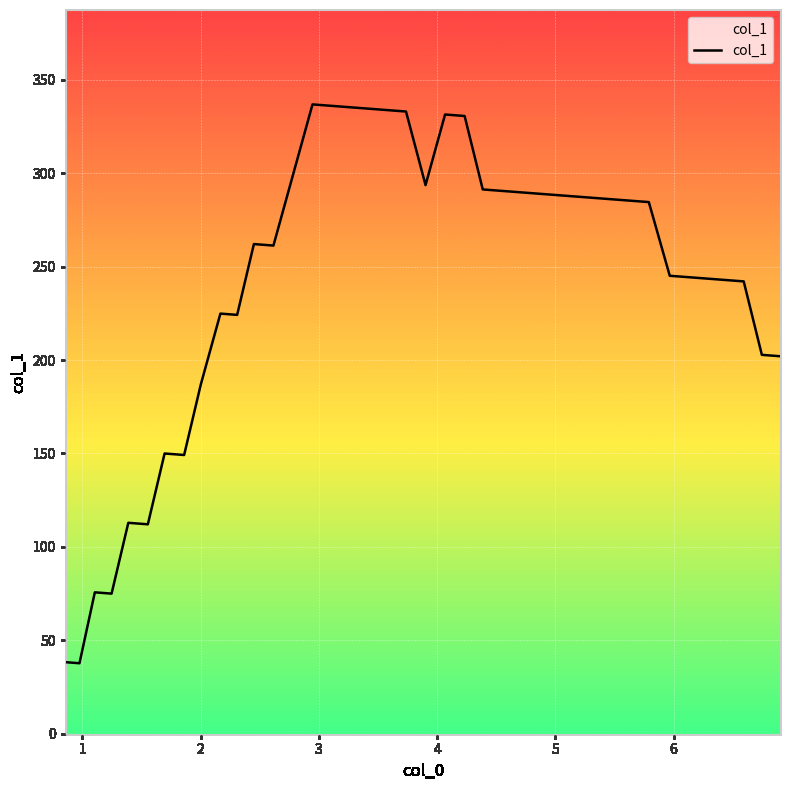

What is the minimum value shown in the chart?

37.7